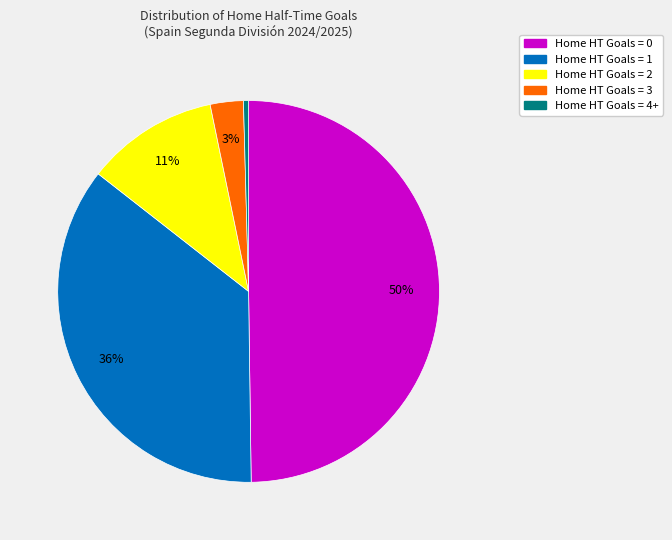

To the nearest percent, what is the average slice percentage?

20%